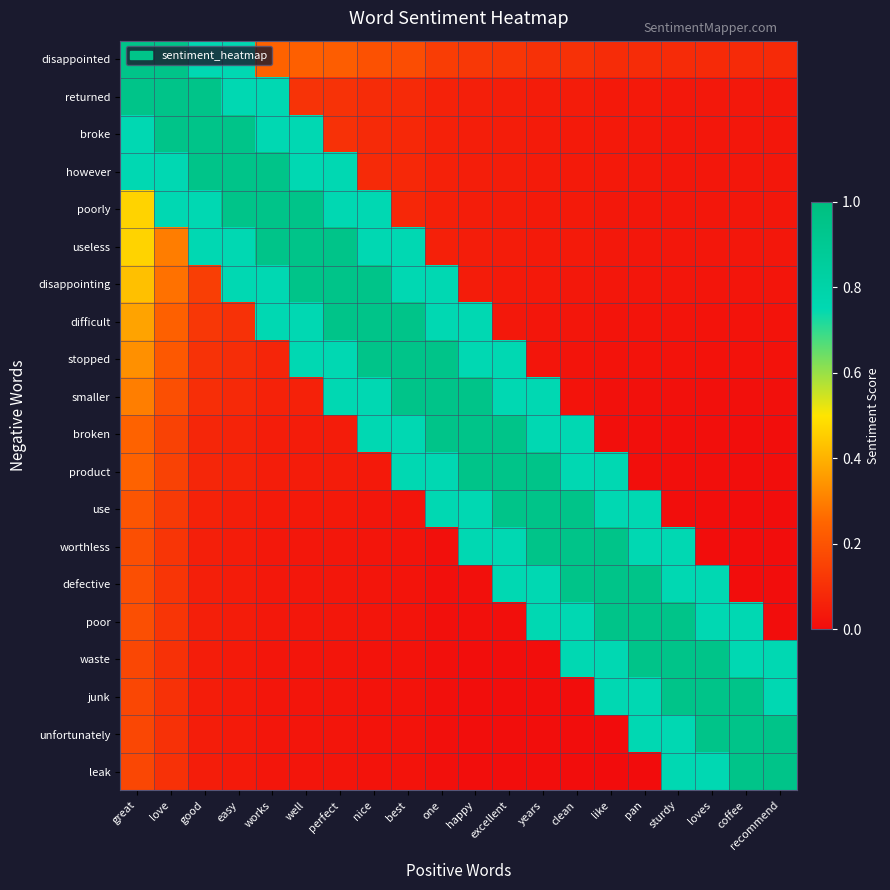

What is the greatest value displayed?

0.9